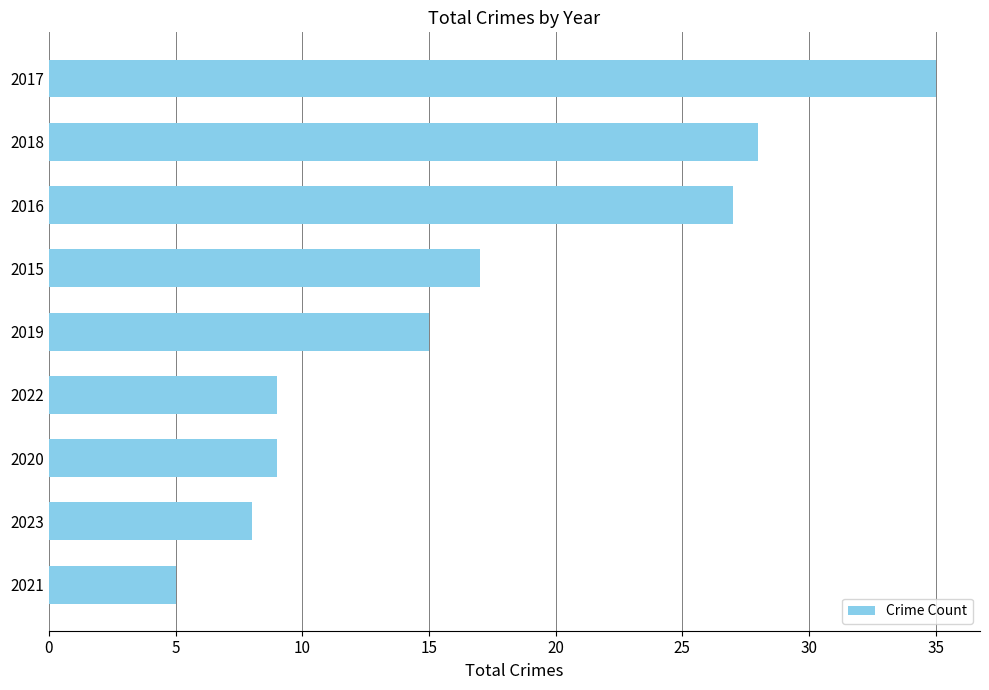

Does the chart contain stacked bars?

No